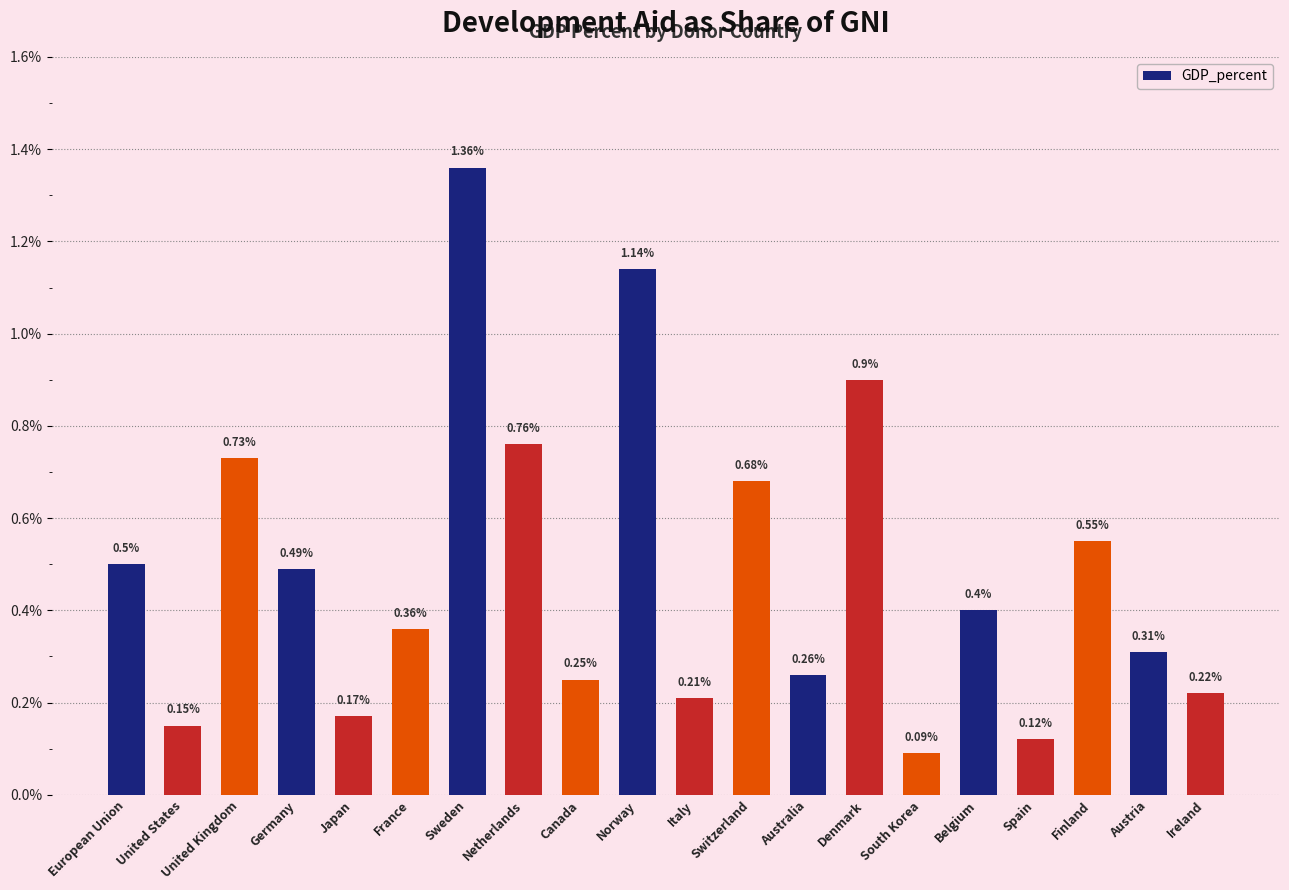

Rank the categories by value from highest to lowest.

Sweden, Norway, Denmark, Netherlands, United Kingdom, Switzerland, Finland, European Union, Germany, Belgium, France, Austria, Australia, Canada, Ireland, Italy, Japan, United States, Spain, South Korea